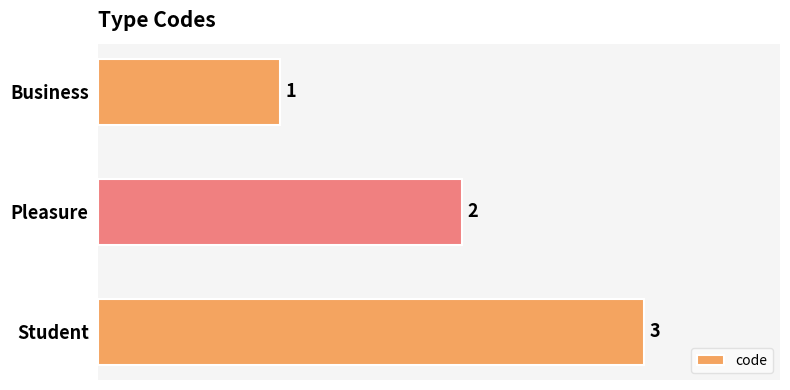

Which category has the highest value across all series?

Student